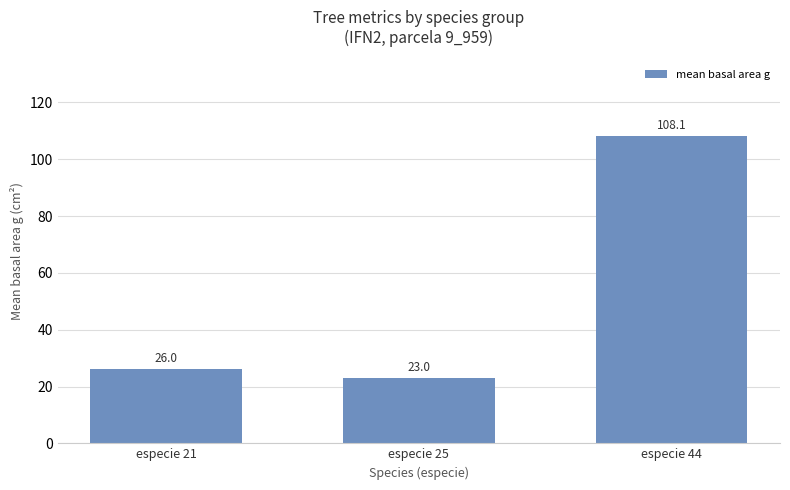

What is the smallest value displayed?

23.0